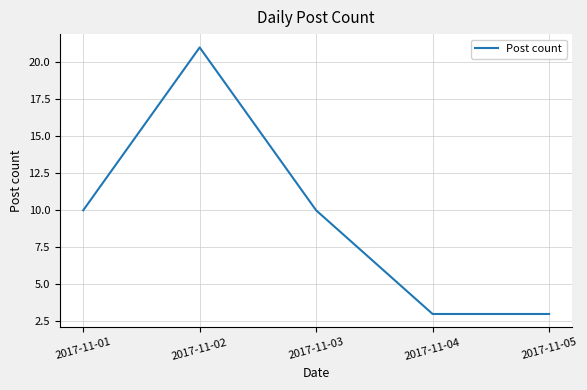

At which category does the data reach its first local peak?

2017-11-02